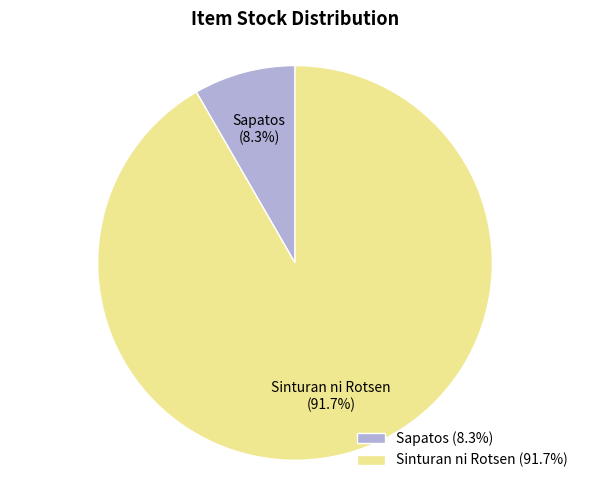

True or false: Sinturan ni Rotsen accounts for 92% of the total.

True